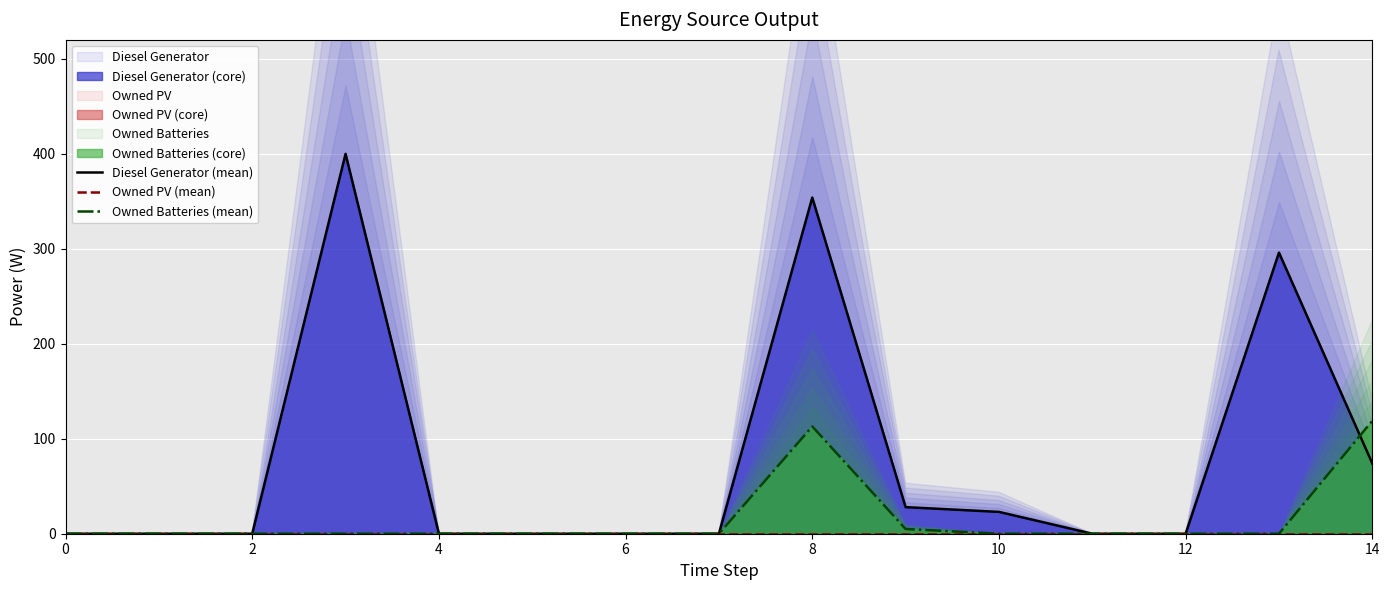

The value of Owned Batteries (mean) at 2 is 44. True or false?

False